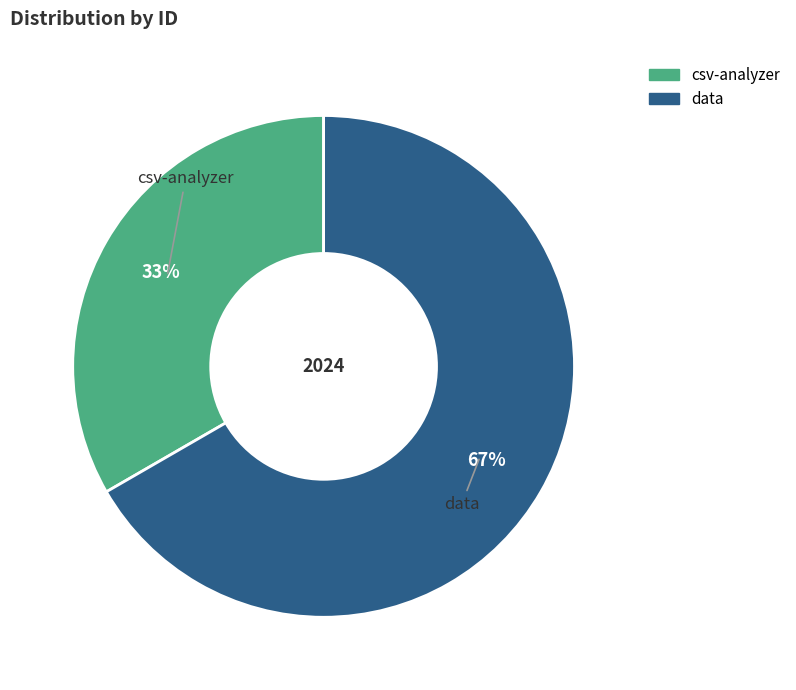

Do data and csv-analyzer together represent more than half of the pie?

Yes